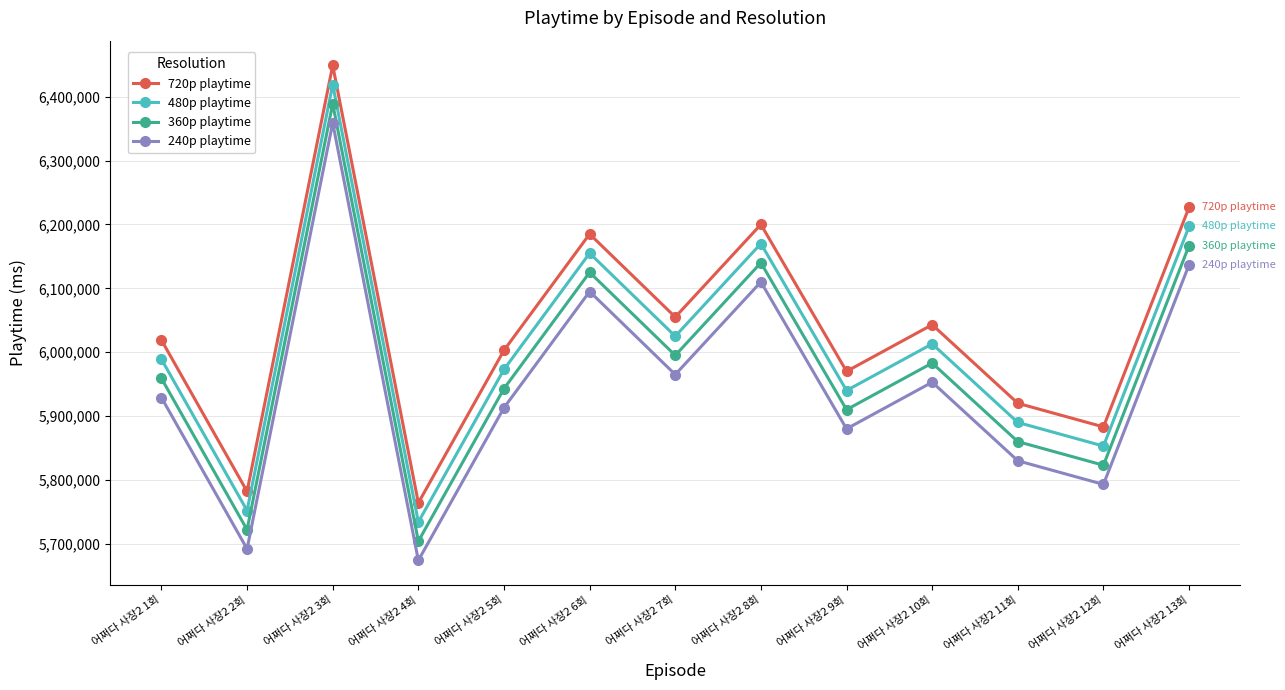

What is the sum of the 360p playtime values at 어쩌다 사장2 10회 and 어쩌다 사장2 12회?

11806000